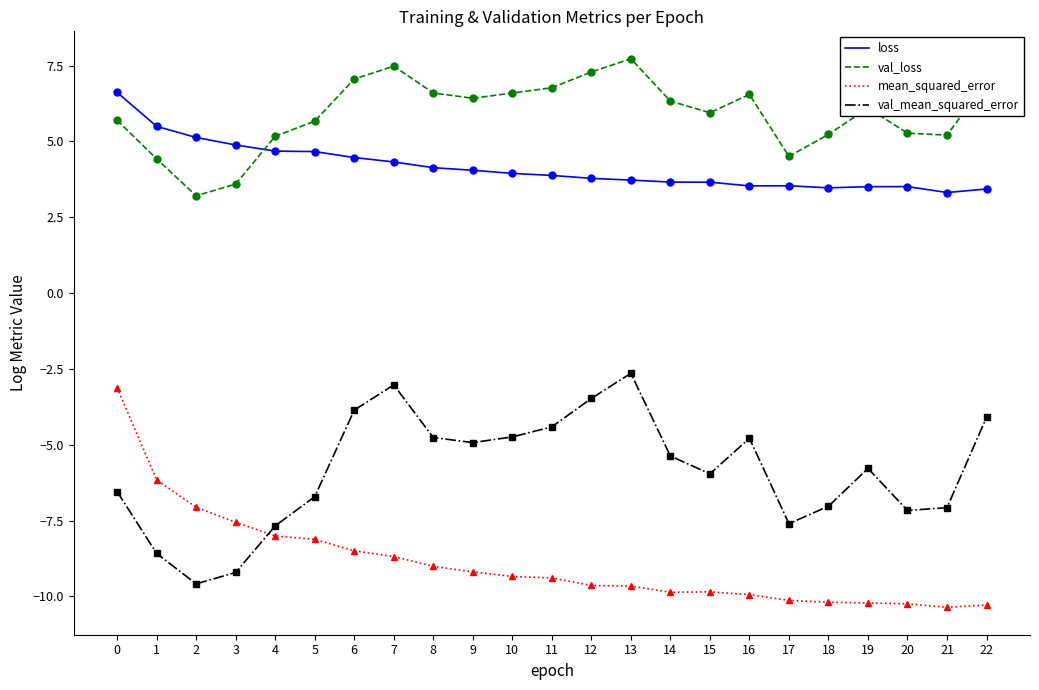

What is the maximum value shown in the chart?

7.7